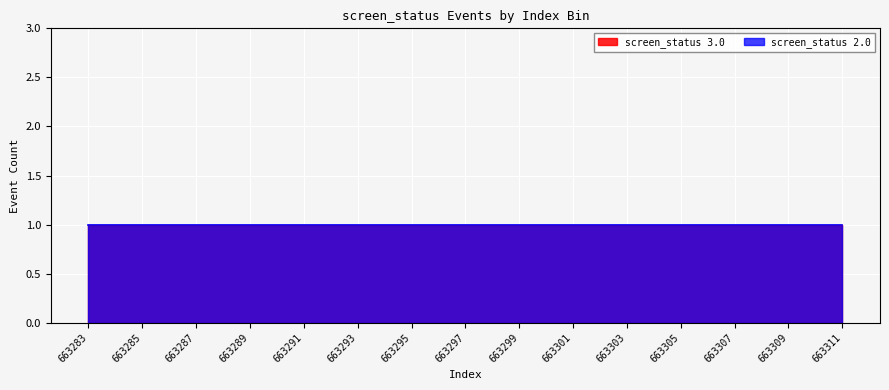

Which label corresponds to the smallest value in the chart?

663283